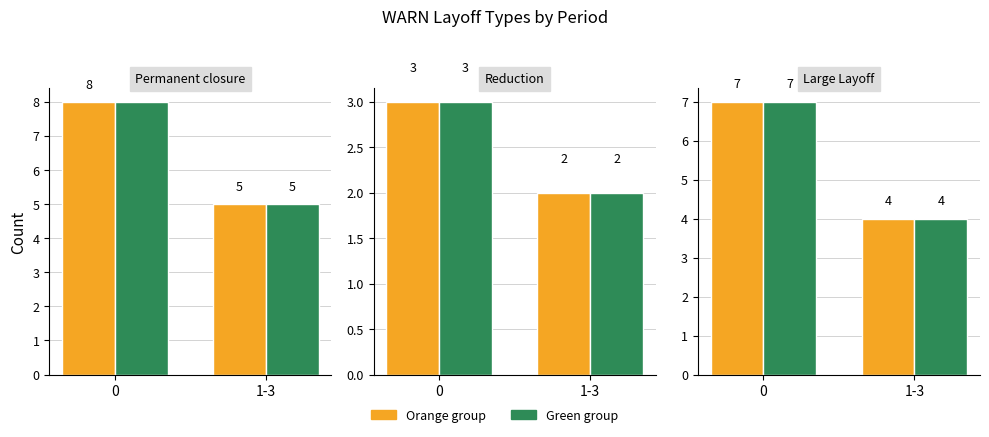

Are the bars horizontal?

No